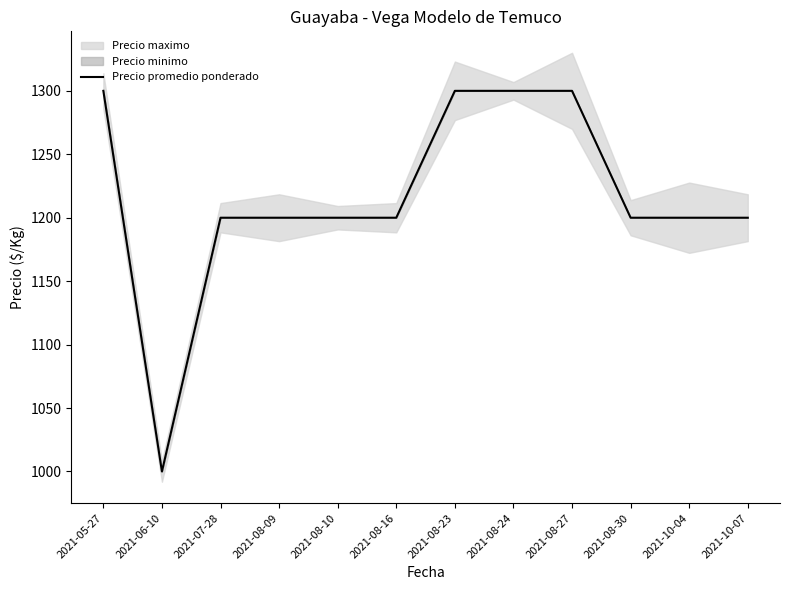

Does the chart display data point markers on the line(s)?

No